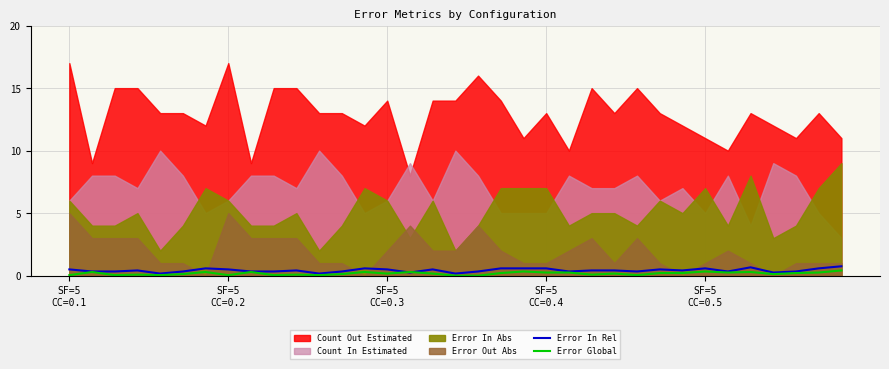

Read the Error Global value at 34.

0.4